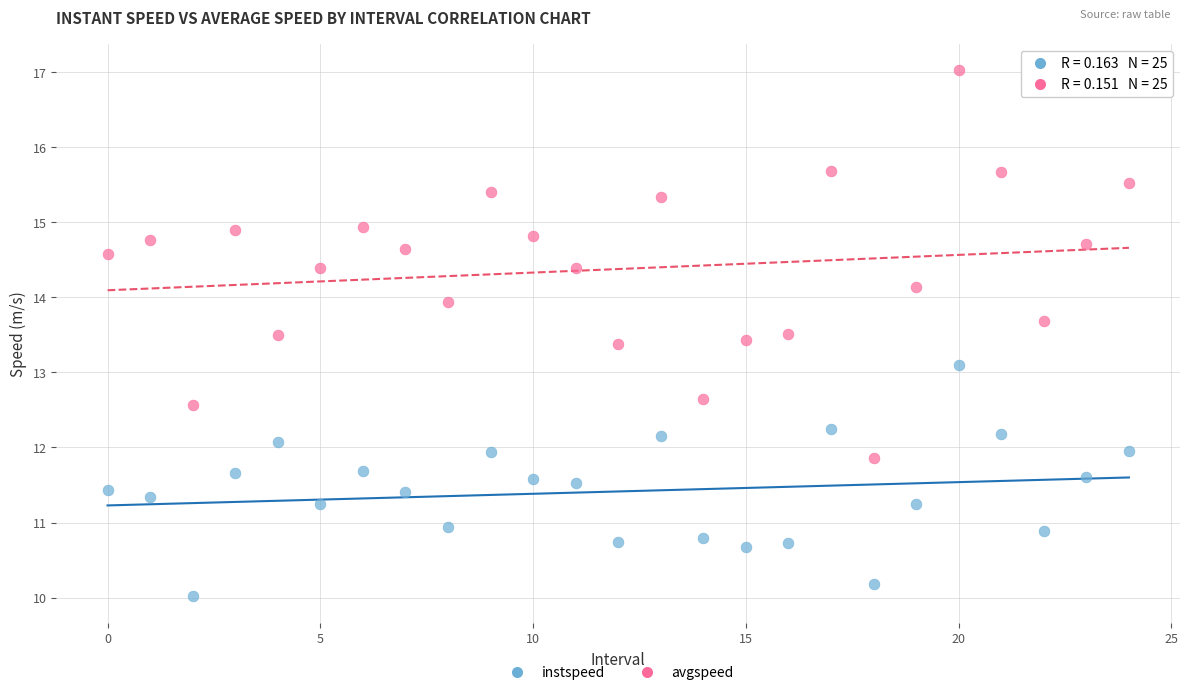

Which series contains the lowest Y value?

instspeed